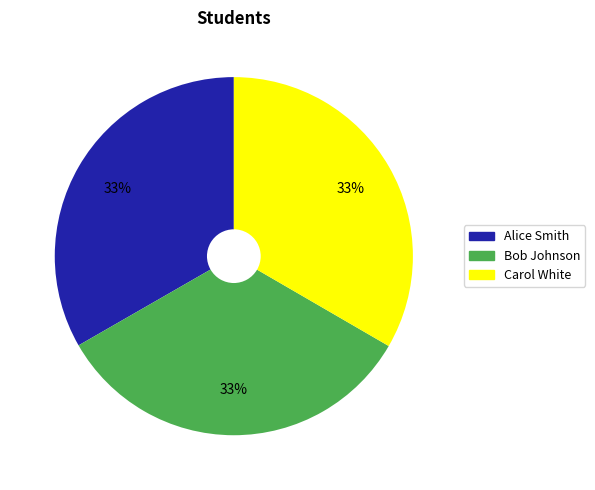

To the nearest percent, what is the combined percentage of Alice Smith and Bob Johnson?

67%